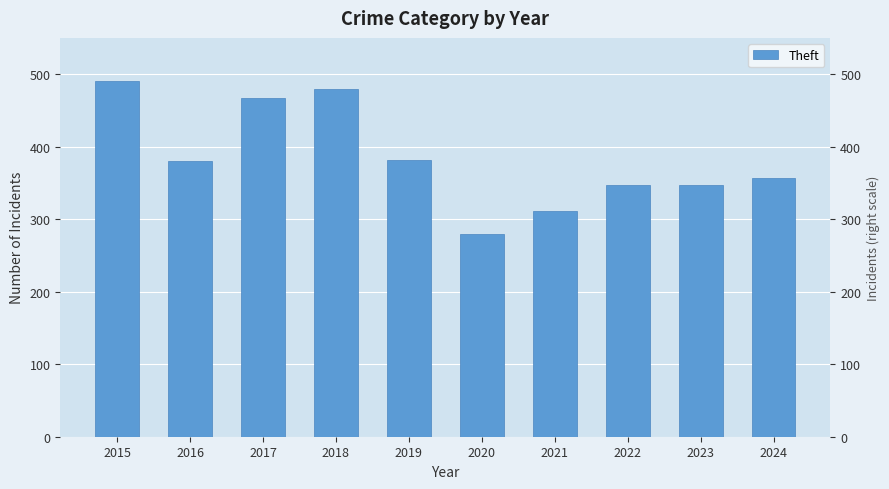

Reading left to right, transcribe all the data shown in this chart.

2015=490	2016=380	2017=467	2018=479	2019=381	2020=279	2021=311	2022=347	2023=347	2024=357